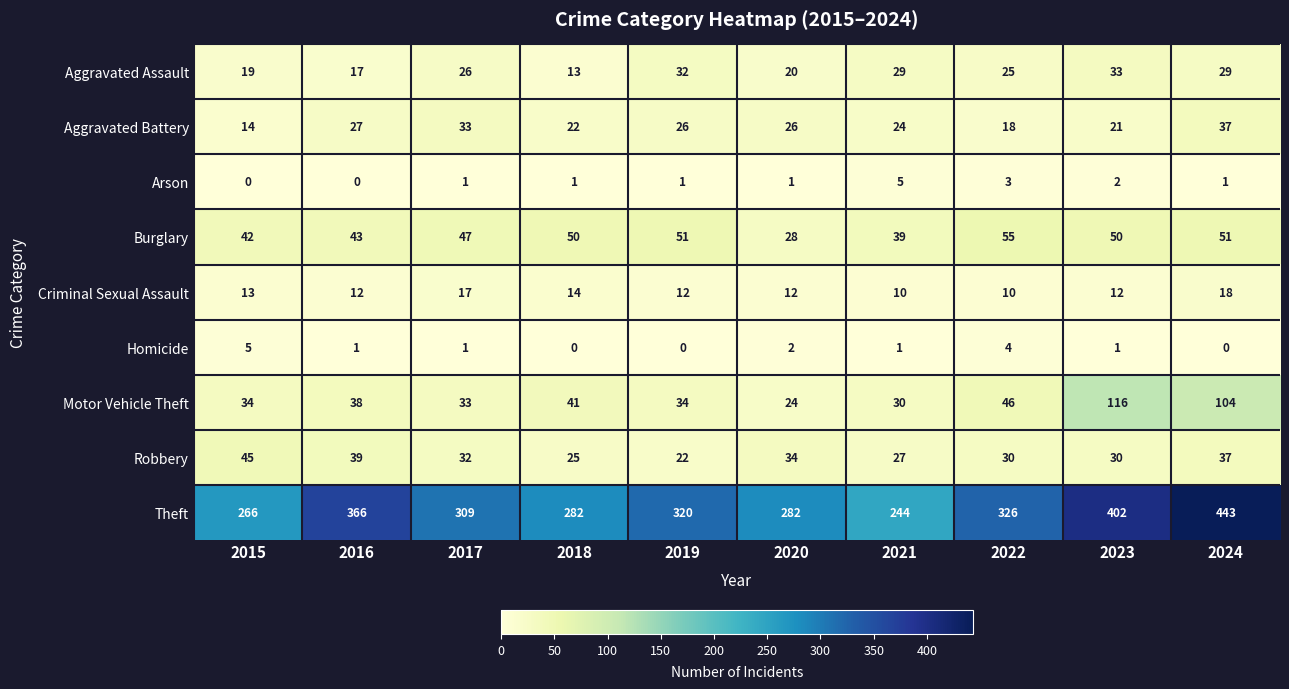

What is the difference between the Burglary values at 2023 and 2021?

11